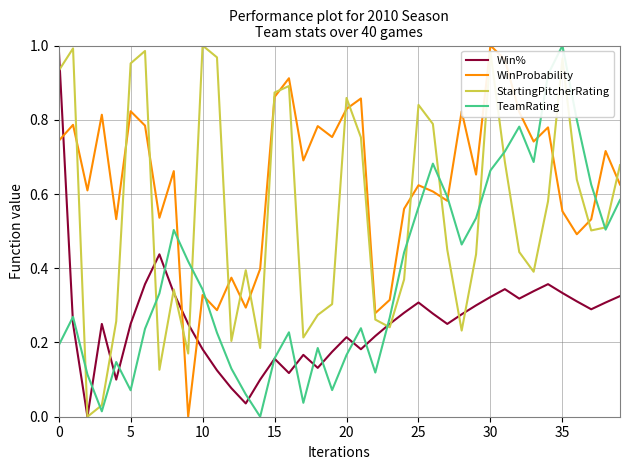

Which series ends up on top after the final intersection of WinProbability and Win%?

WinProbability